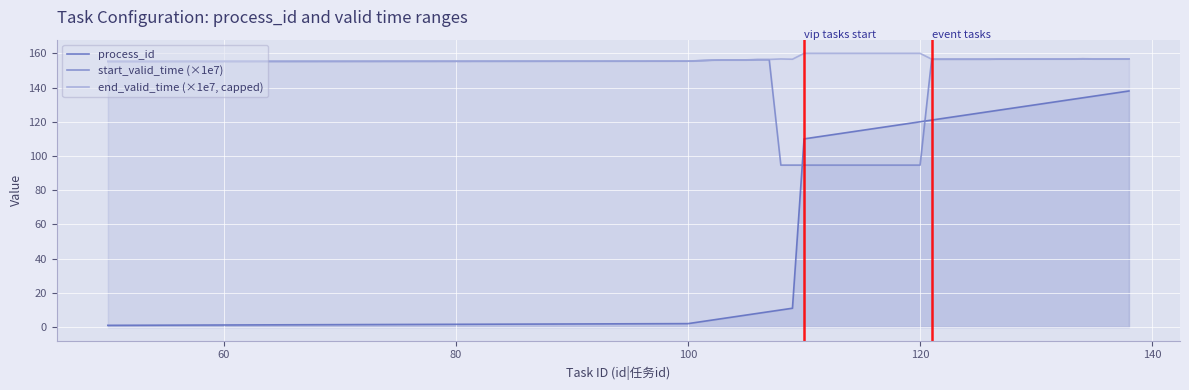

Does the chart display data point markers on the line(s)?

No